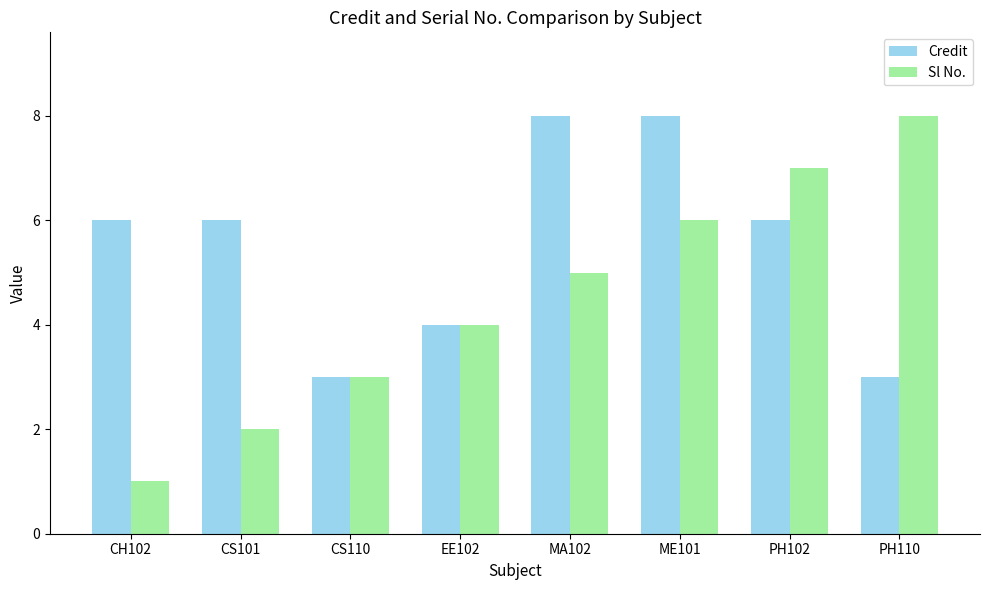

The value of Credit at CH102 is 6. True or false?

True